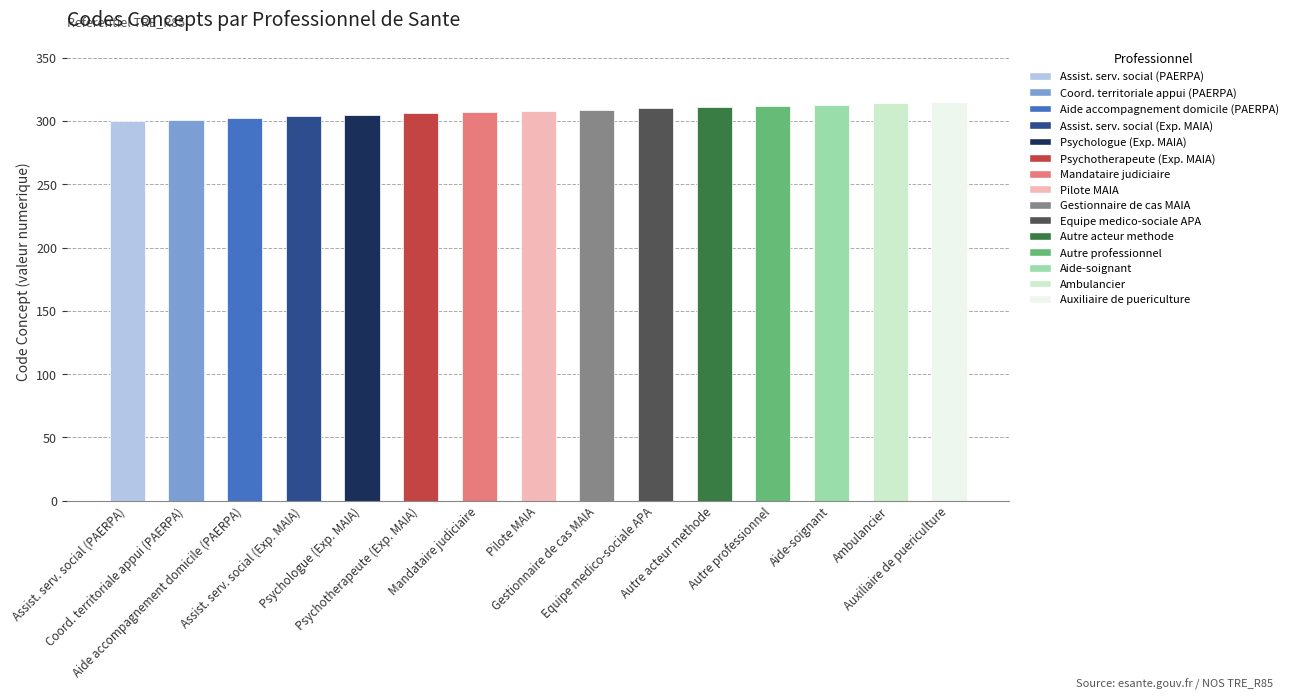

Is it true that the value at Assist. serv. social (Exp. MAIA) is 304?

True